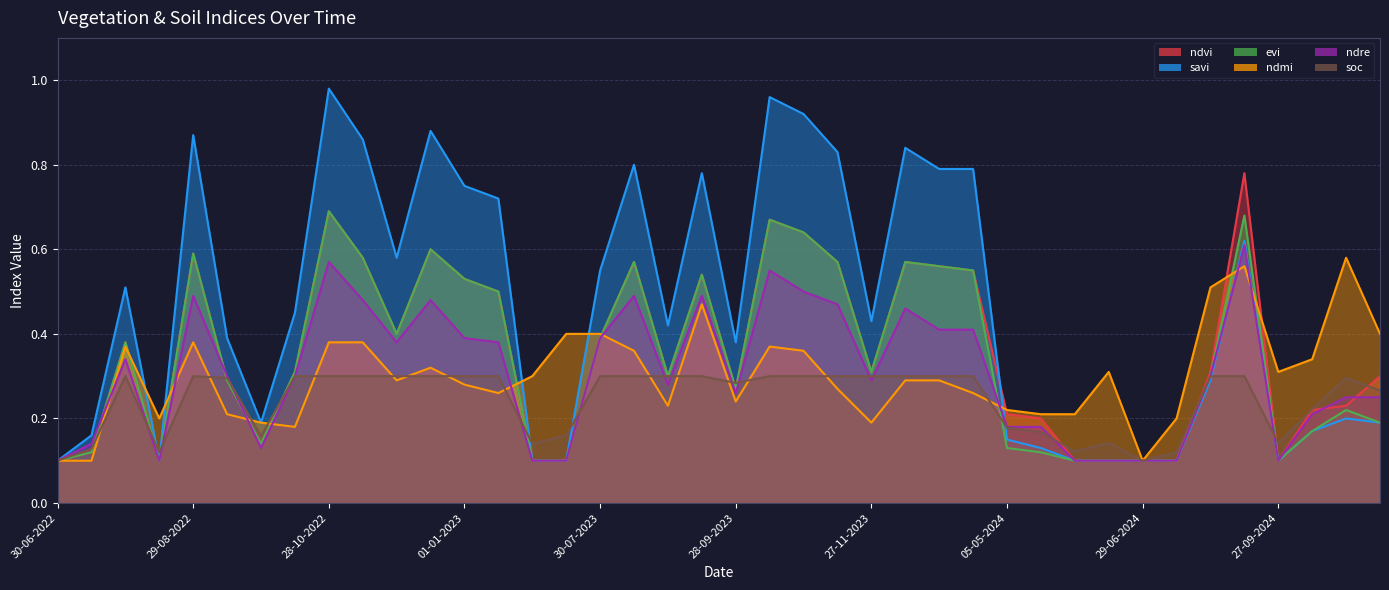

What are all the series names shown in the legend?

ndvi, savi, evi, ndmi, ndre, soc